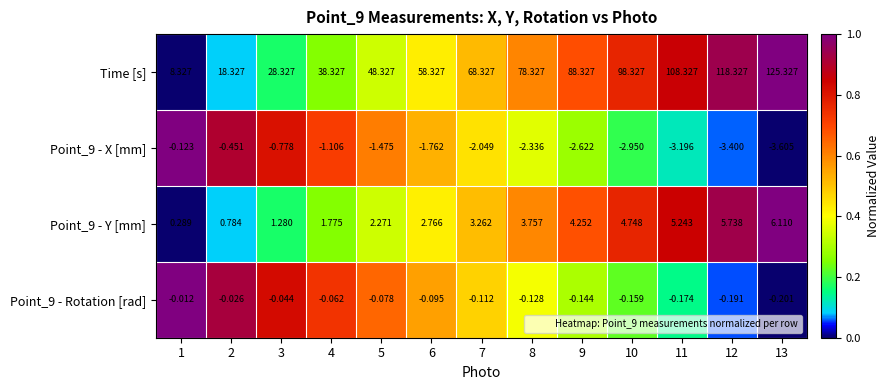

What is the total value across all series at 13?

127.6